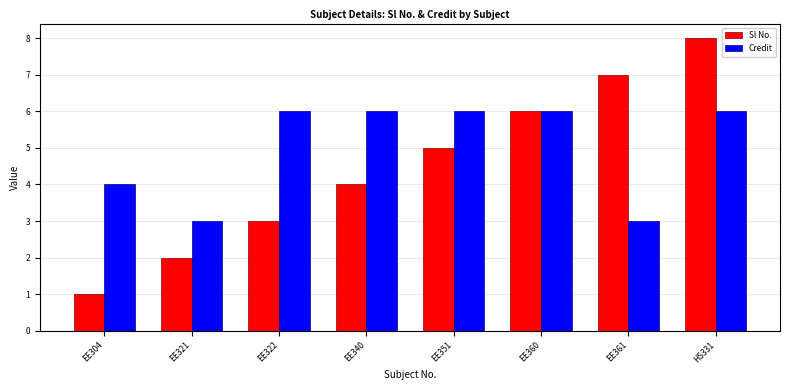

Does the chart contain any negative values?

No